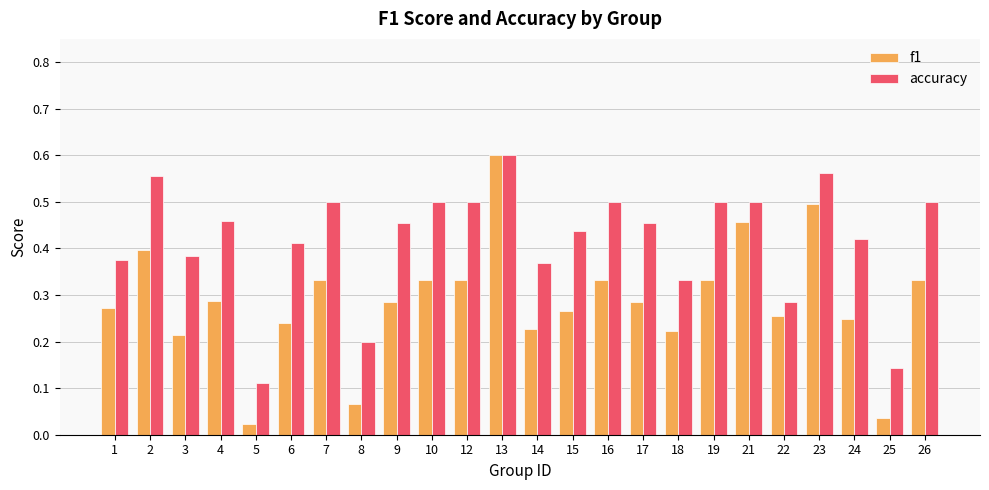

Which category has the highest value in the accuracy series?

13